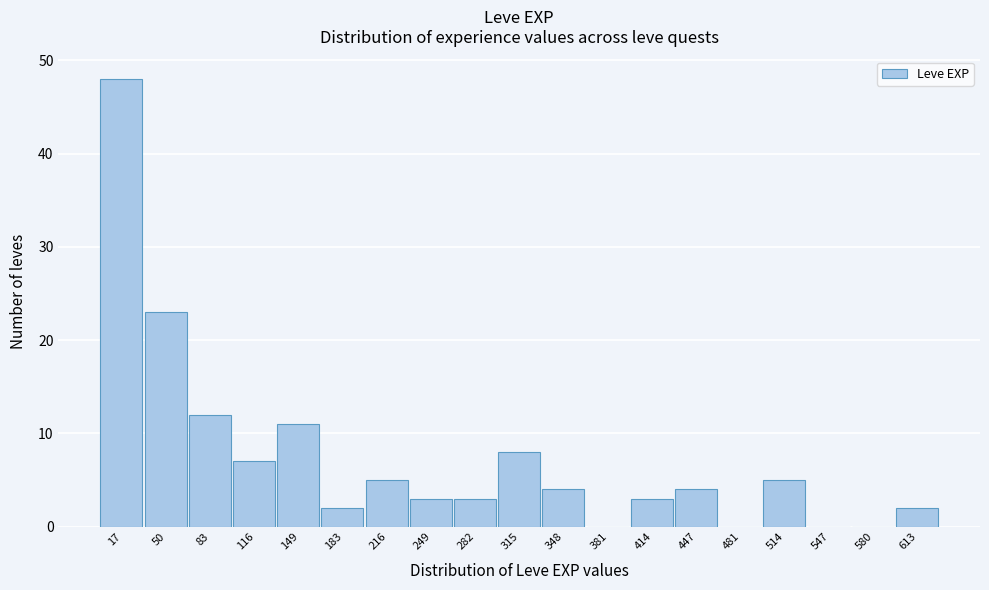

Reading left to right, list every bar in this chart as the range it spans on the x-axis followed by its height. Neither the bar edges nor the heights are printed on the chart, so give them approximately, as read against the axes.

0 to 35: 48
35 to 65: 23
65 to 100: 12
100 to 135: 7
135 to 165: 11
165 to 200: 2
200 to 235: 5
235 to 265: 3
265 to 300: 3
300 to 330: 8
330 to 365: 4
365 to 400: 0
400 to 430: 3
430 to 465: 4
465 to 500: 0
500 to 530: 5
530 to 565: 0
565 to 595: 0
595 to 630: 2